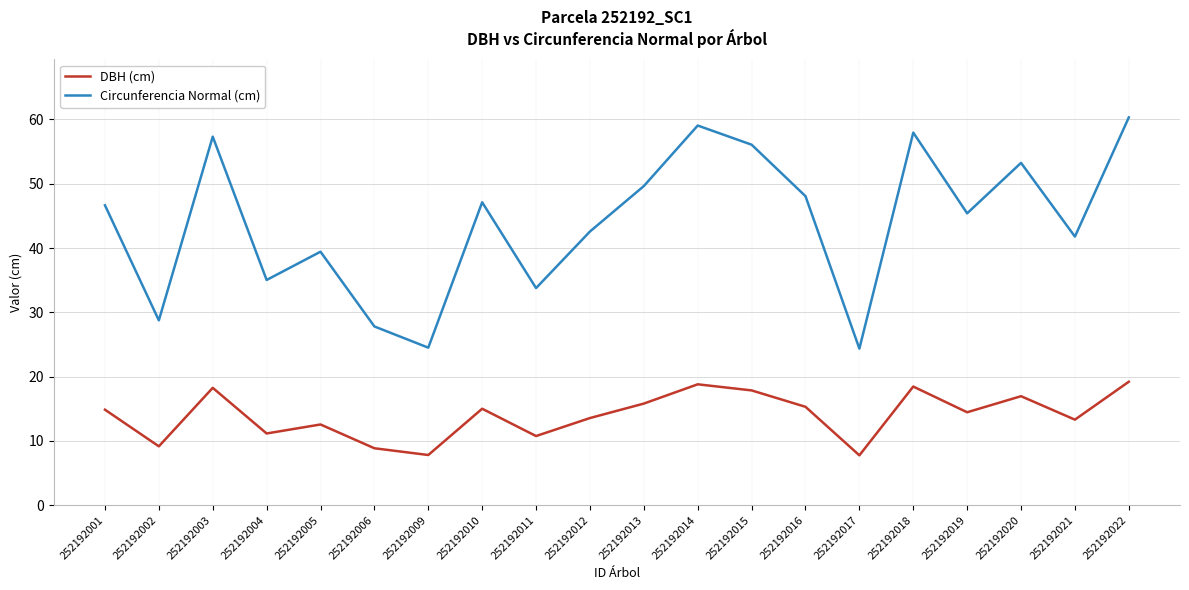

What is the difference between the Circunferencia Normal (cm) values at 252192020 and 252192012?

10.7